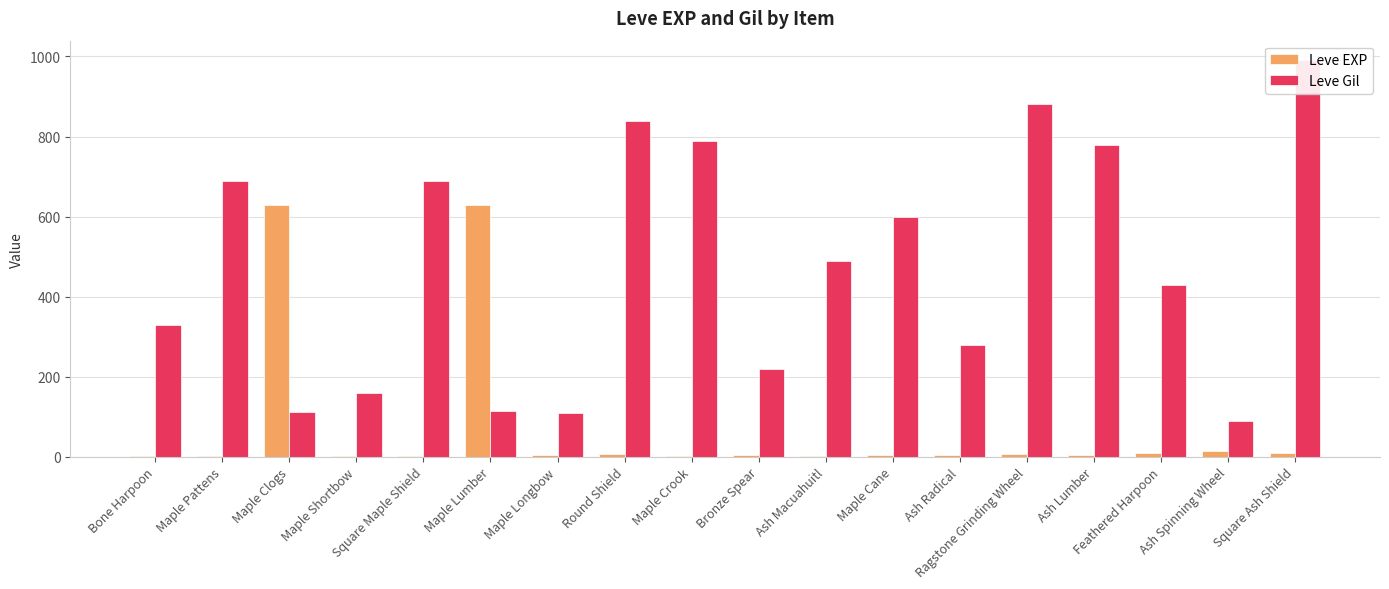

Reading left to right, transcribe all the data shown in this chart.

Leve EXP: 1	1	630	1	1	630	4	6	2	5	2	3	4	7	3	9	13	9
Leve Gil: 330	690	112	160	690	113	110	840	790	220	490	600	280	880	780	430	90	990